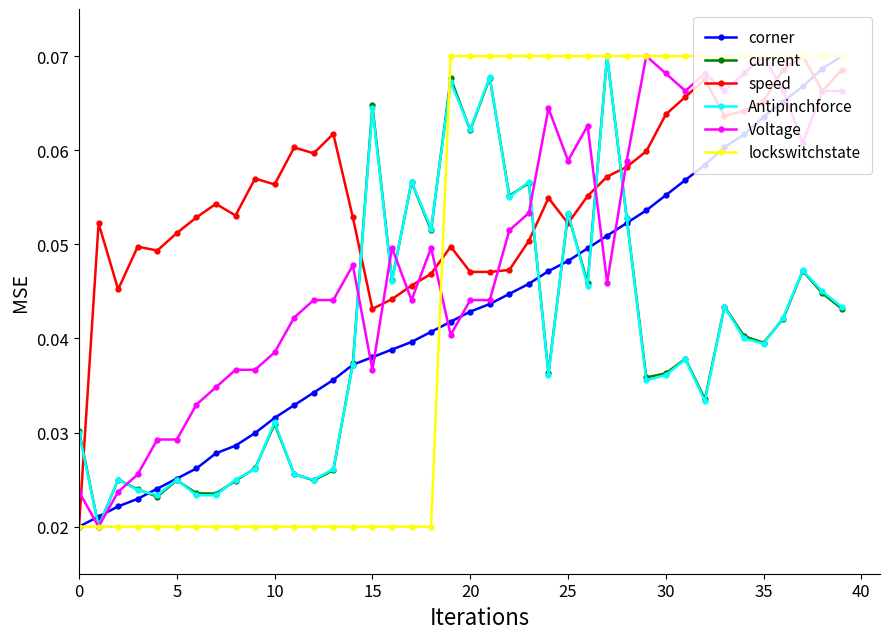

True or false: speed has more than 0 points higher than both neighbors.

True